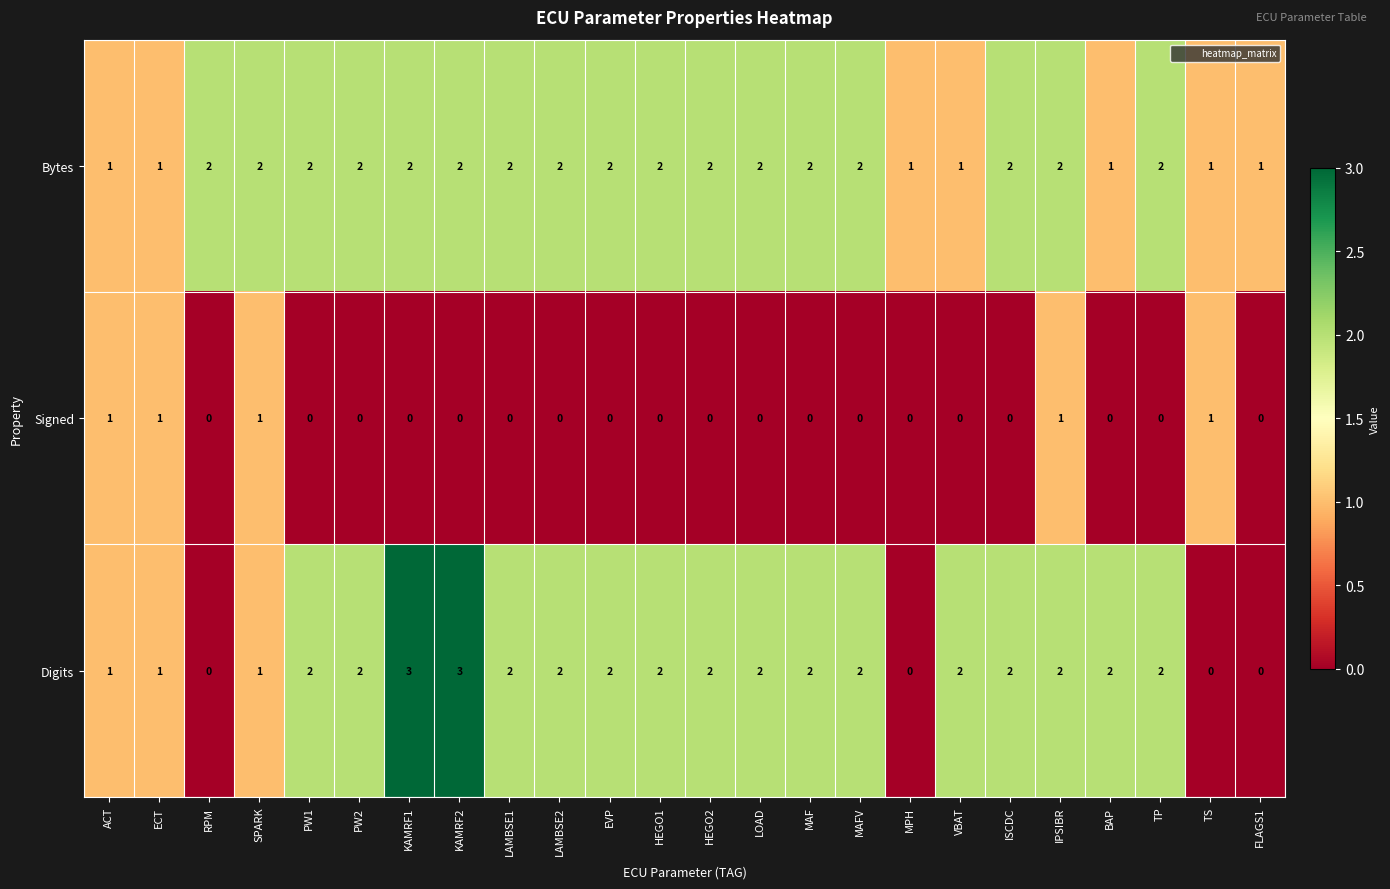

What is the difference between the second highest and minimum values in the Digits series?

3